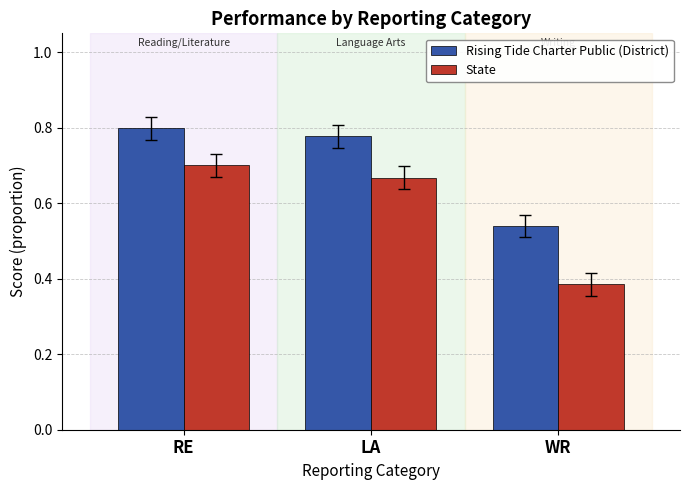

List the series in order of their overall mean, highest first.

Rising Tide Charter Public (District), State